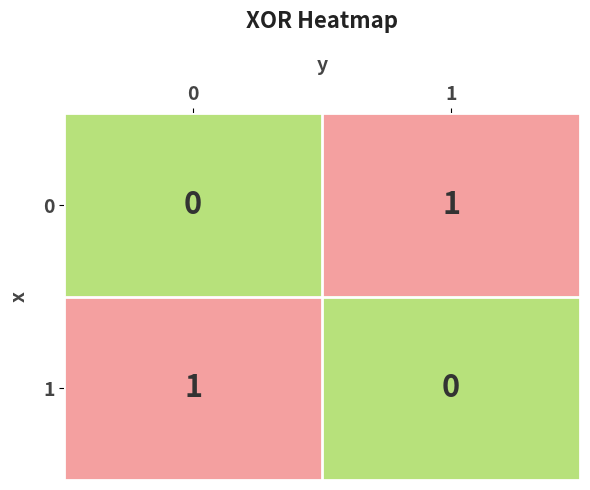

The 1 series shows 1 at 0. True or false?

True